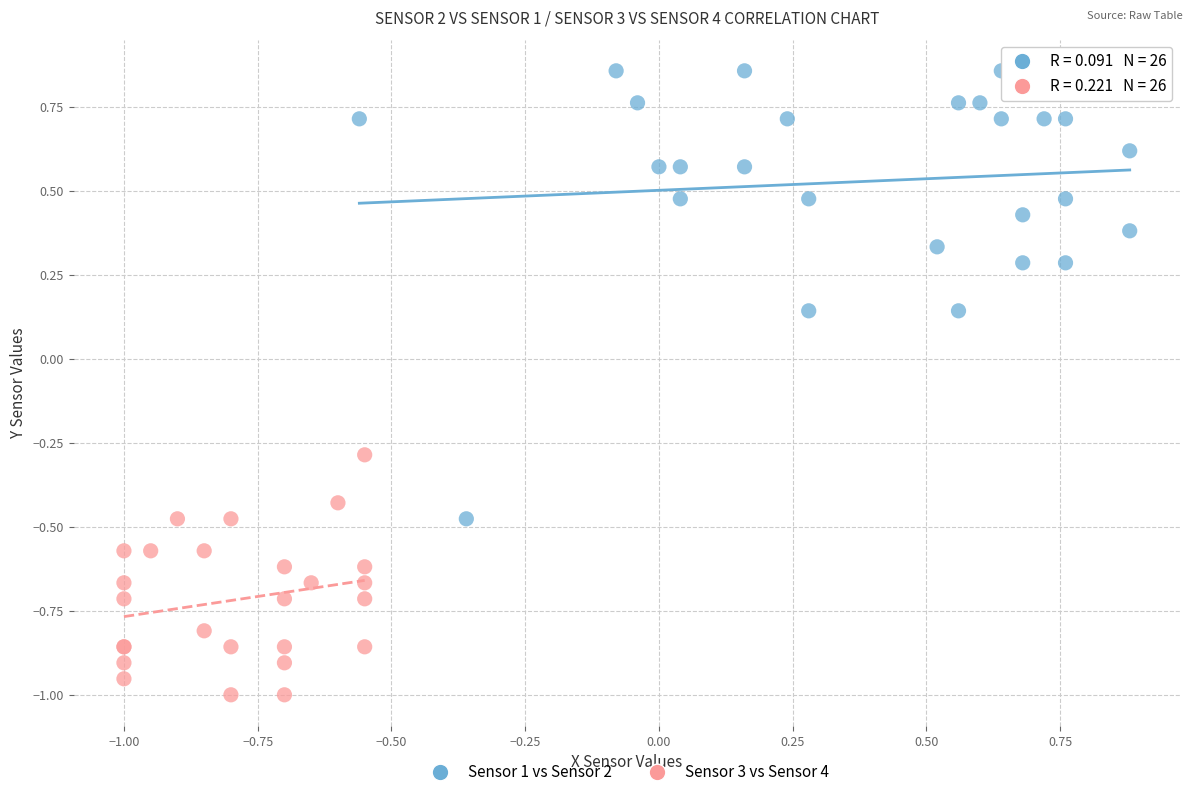

Which series has the largest Y range (max minus min)?

Sensor 1 vs Sensor 2